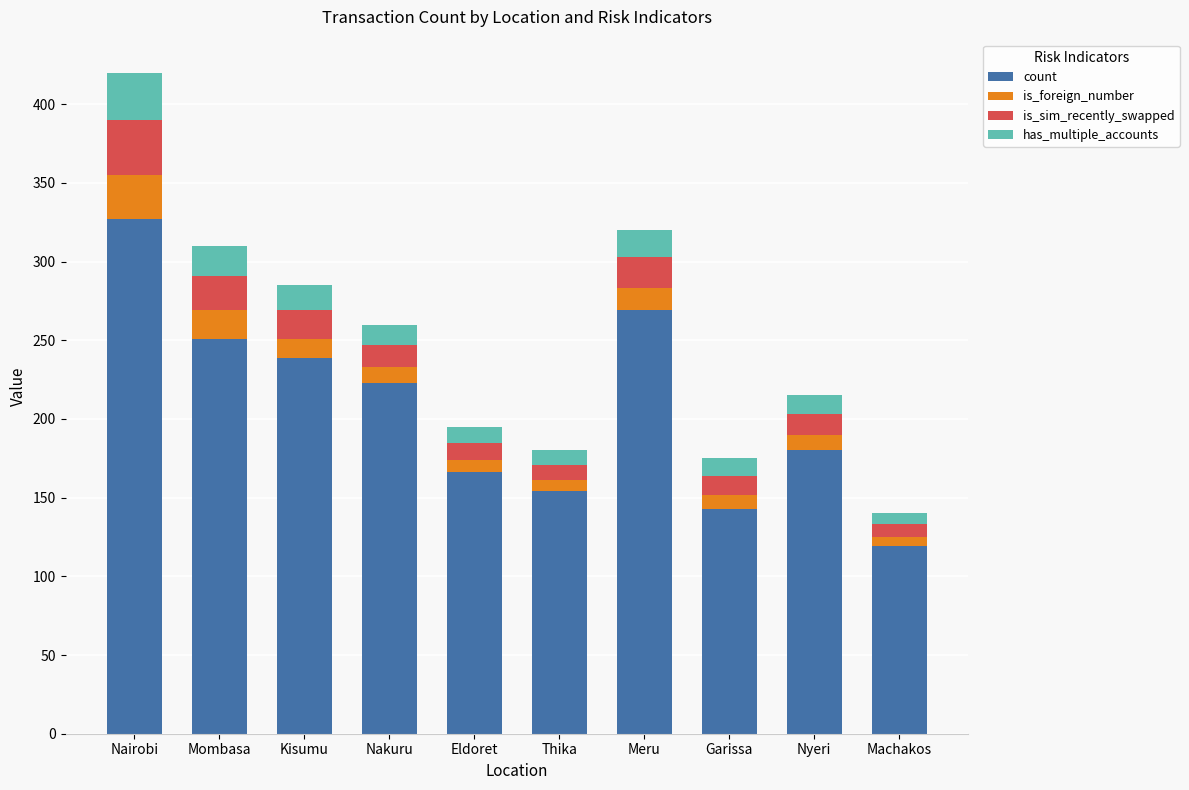

What is the difference between the maximum and minimum values in the count series?

208